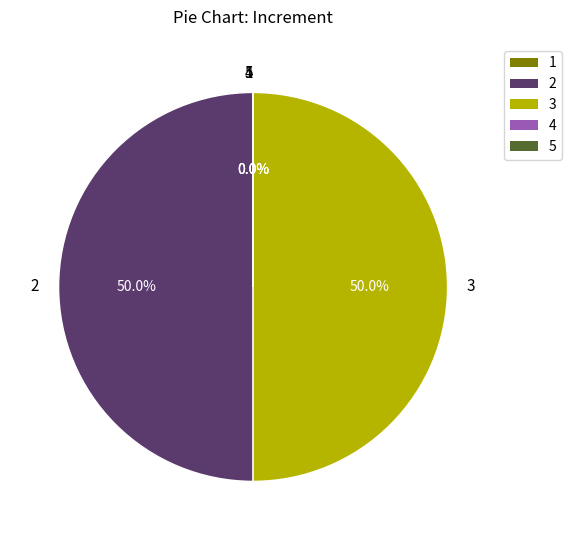

What portion of the pie excludes 0?

100.0%